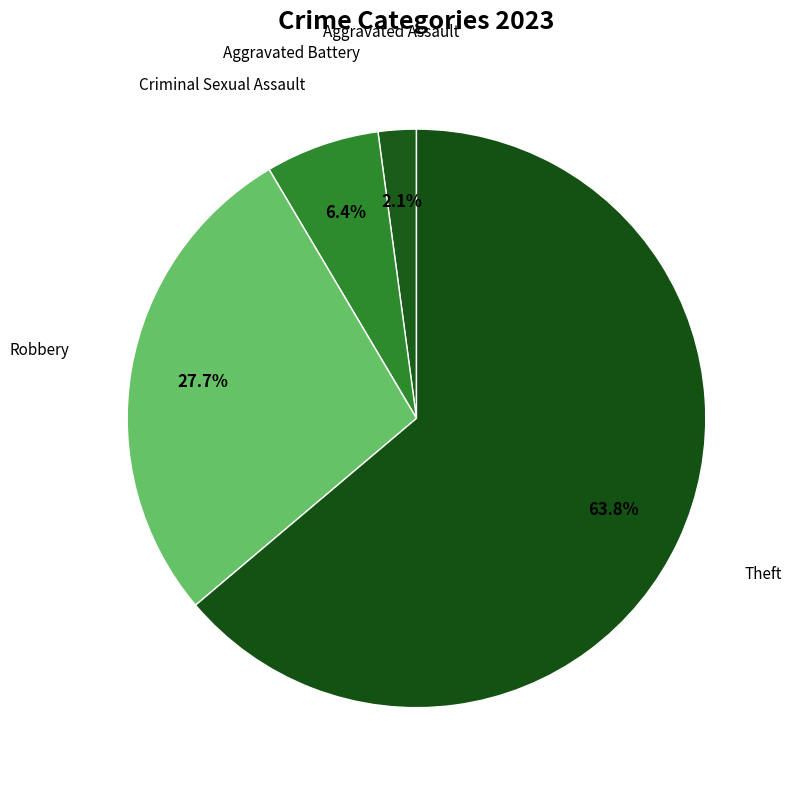

What percentage do Theft and Aggravated Battery together represent?

70.2%